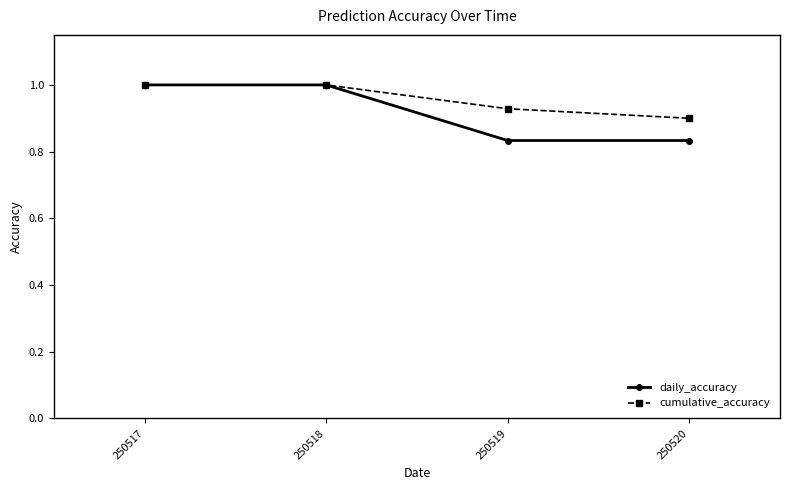

What is the maximum value for cumulative_accuracy?

1.0